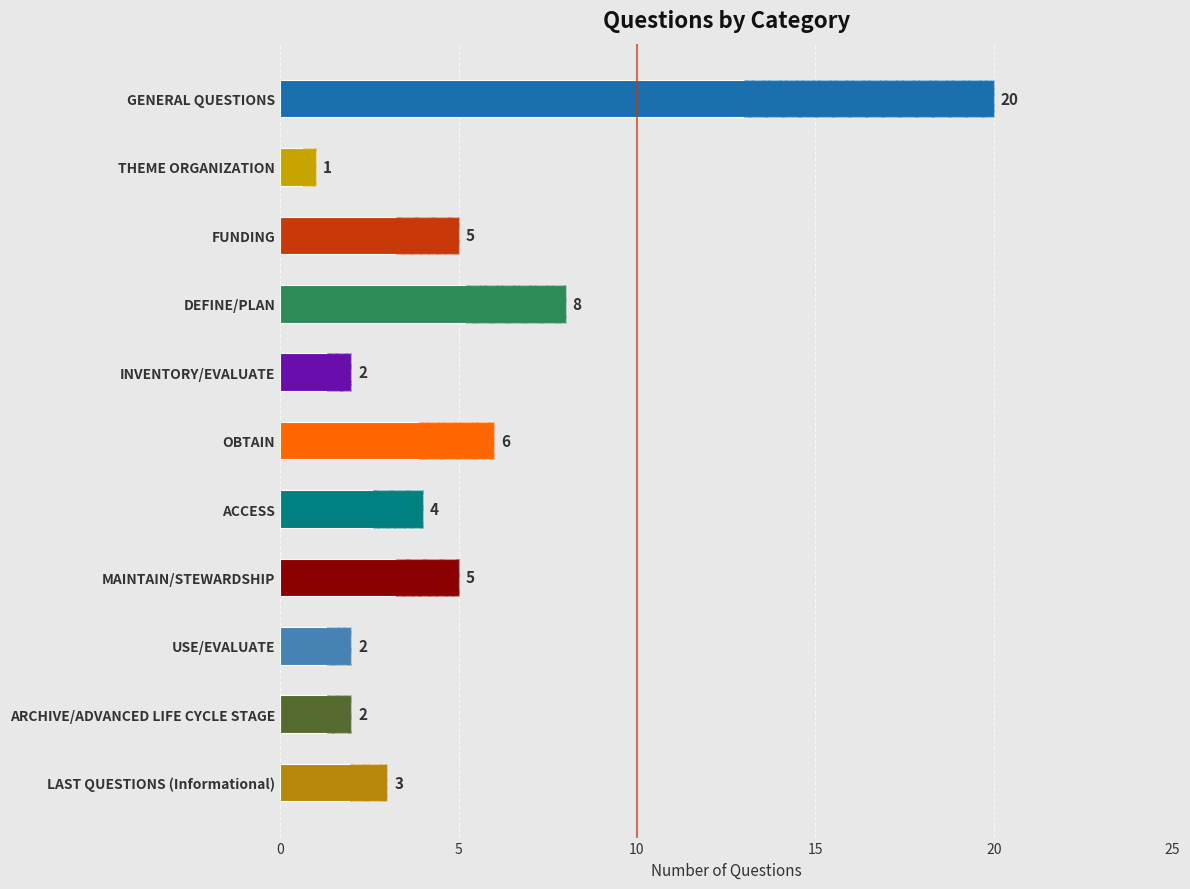

What is the sum of the values at LAST QUESTIONS (Informational) and OBTAIN?

9